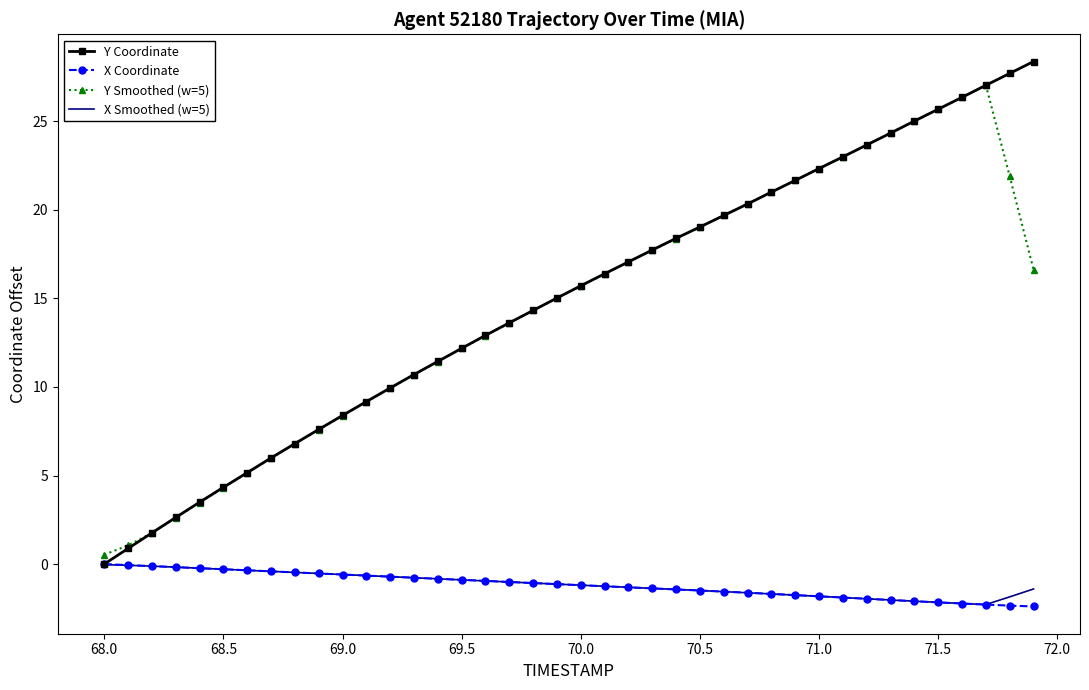

What is the maximum value shown in the chart?

28.4